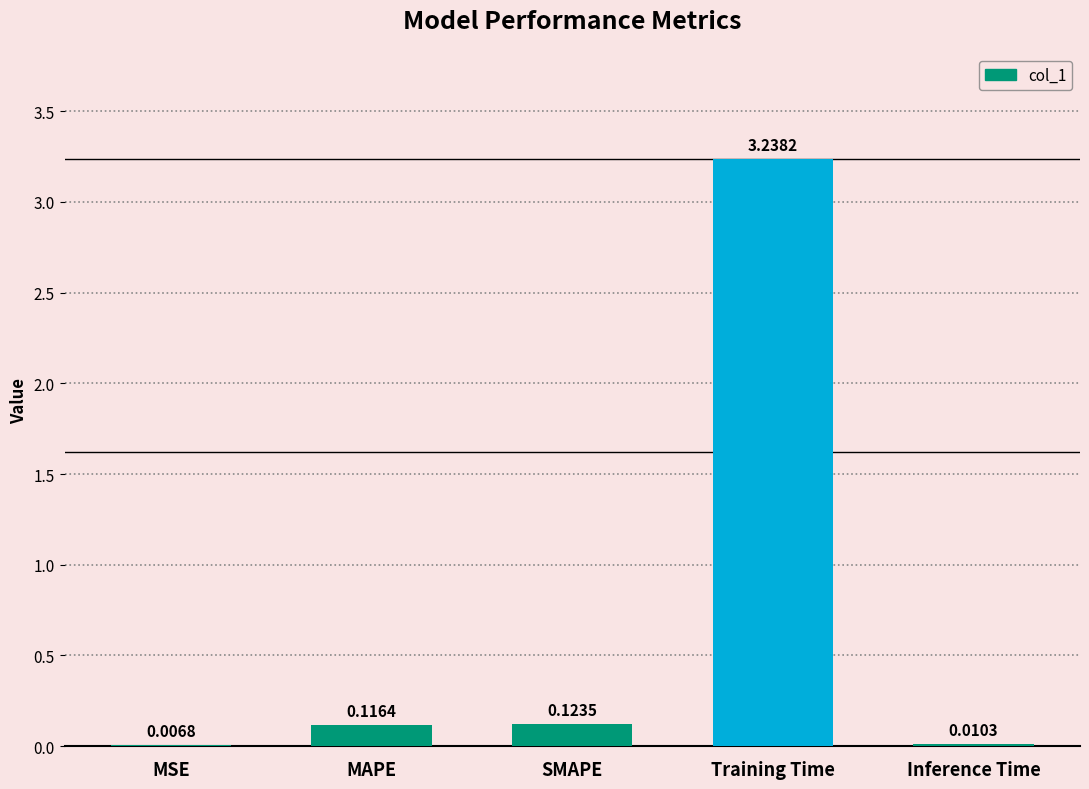

What is the average value?

0.7